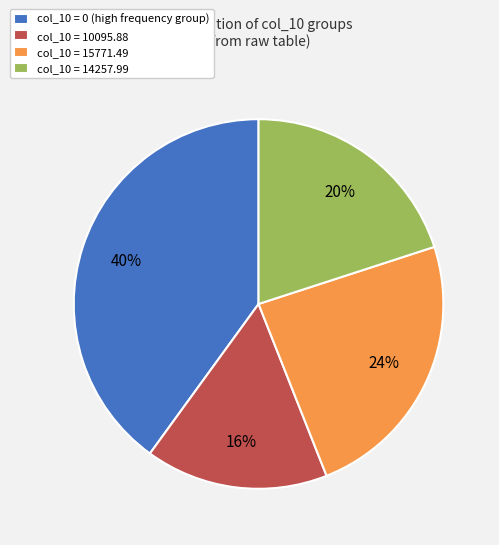

Which category has the biggest portion of the pie?

col_10 = 0 (high frequency group)